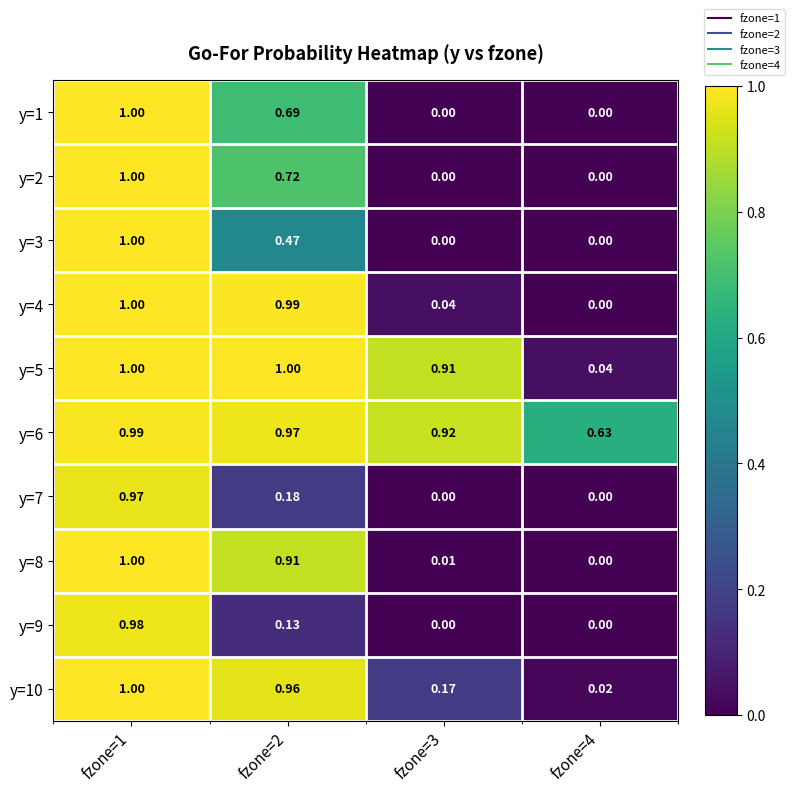

Is the value of y=7 at fzone=1 greater than the value of y=5 at fzone=4?

Yes